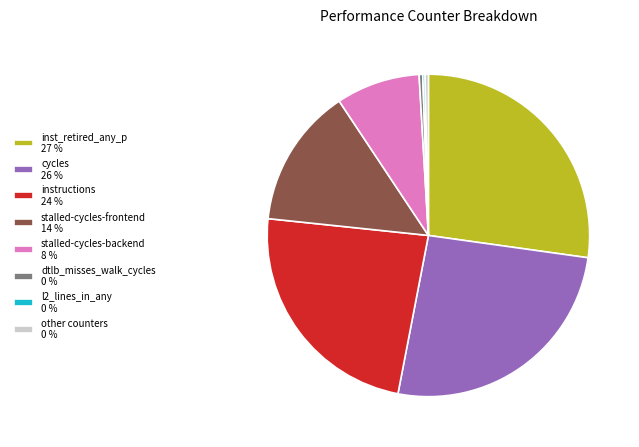

Which slice is the largest?

inst_retired_any_p 27 %